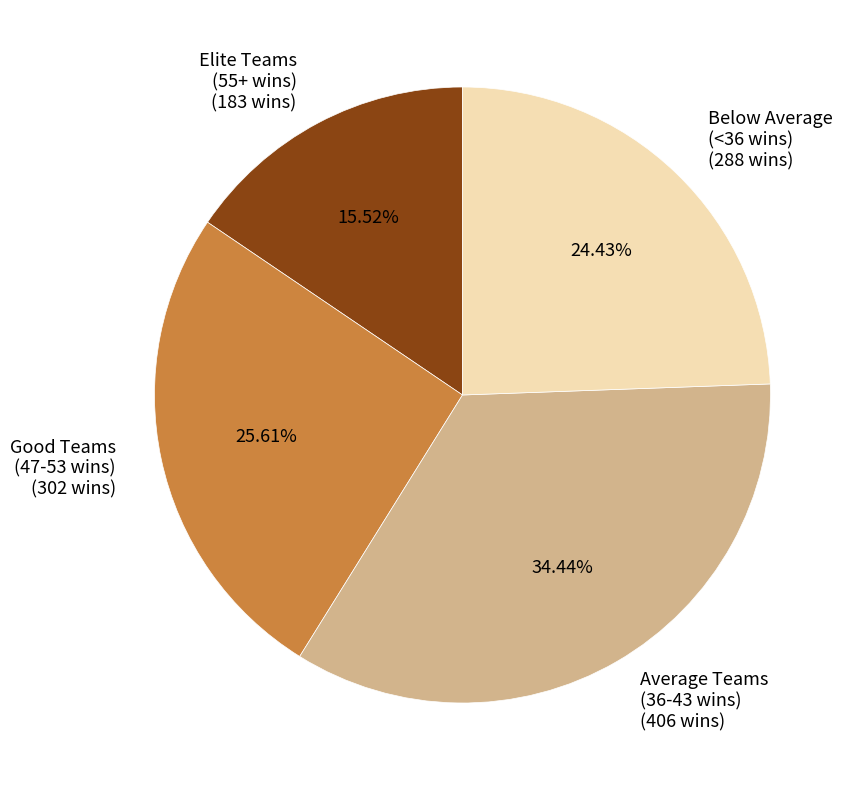

How many slices are in this pie chart?

4